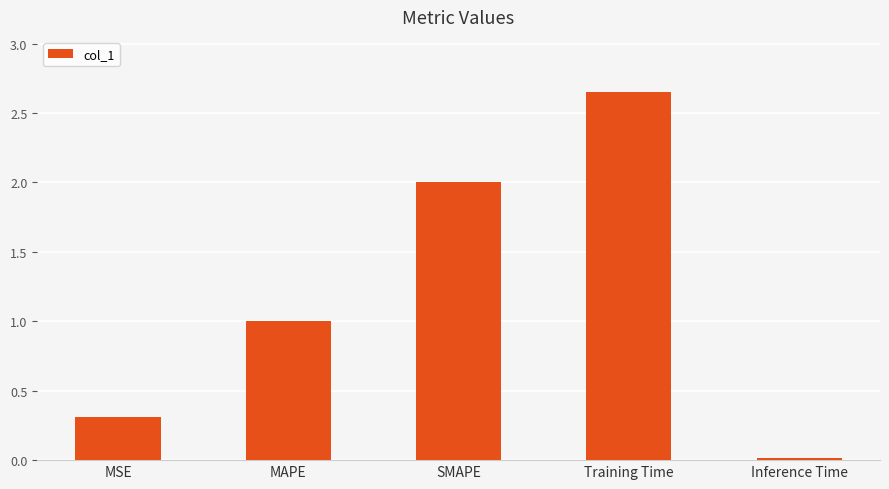

Which has a higher value, Inference Time or MSE?

MSE